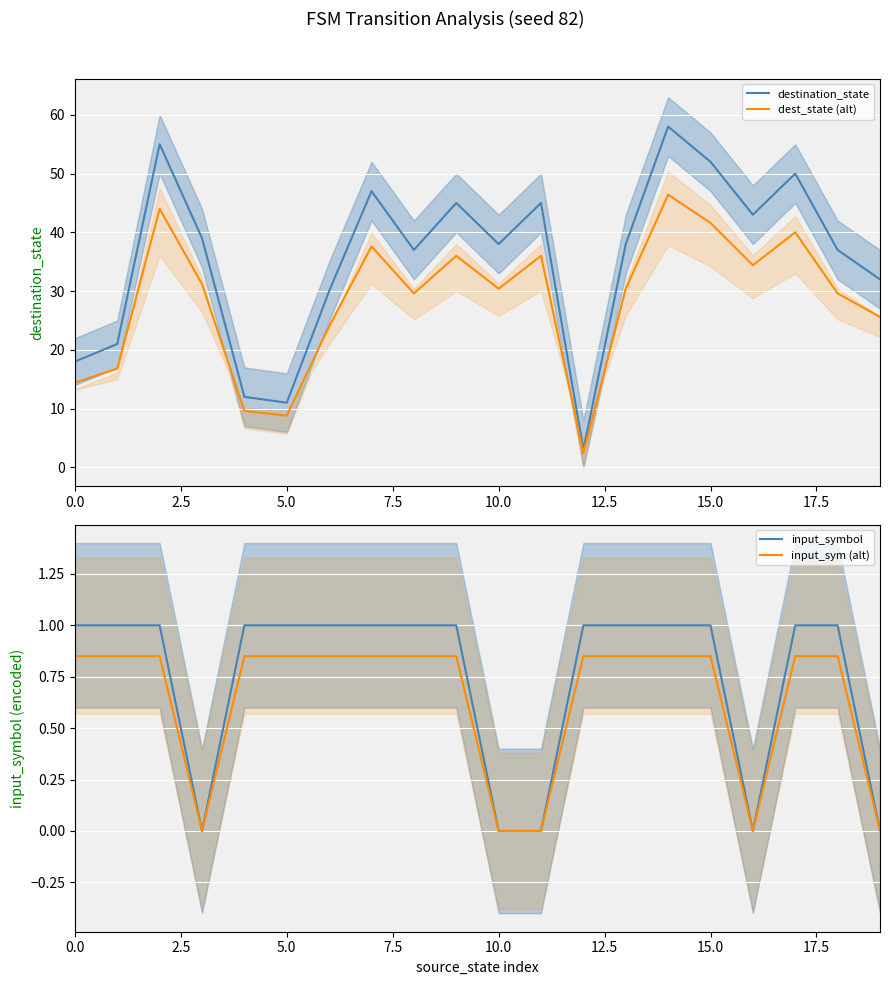

What is the sum of the input_sym (alt) values at 18 and 15?

1.7